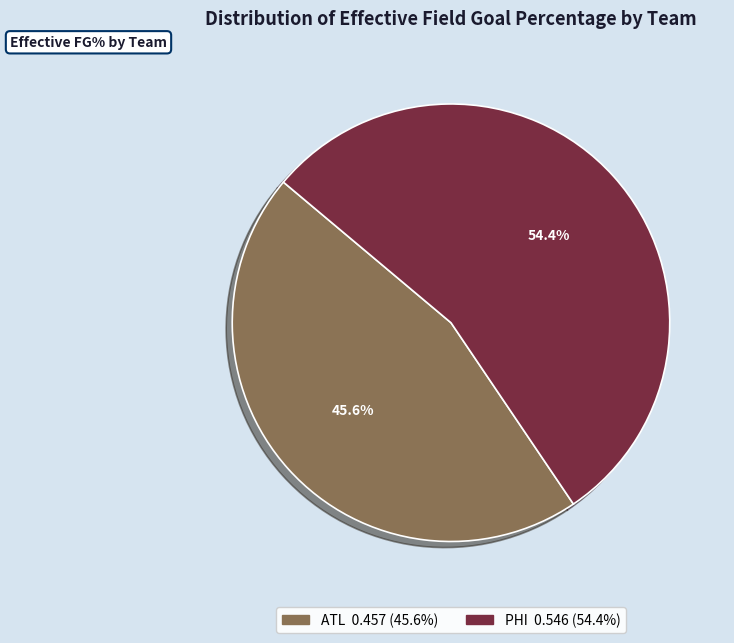

Rank the categories by value from highest to lowest.

PHI, ATL